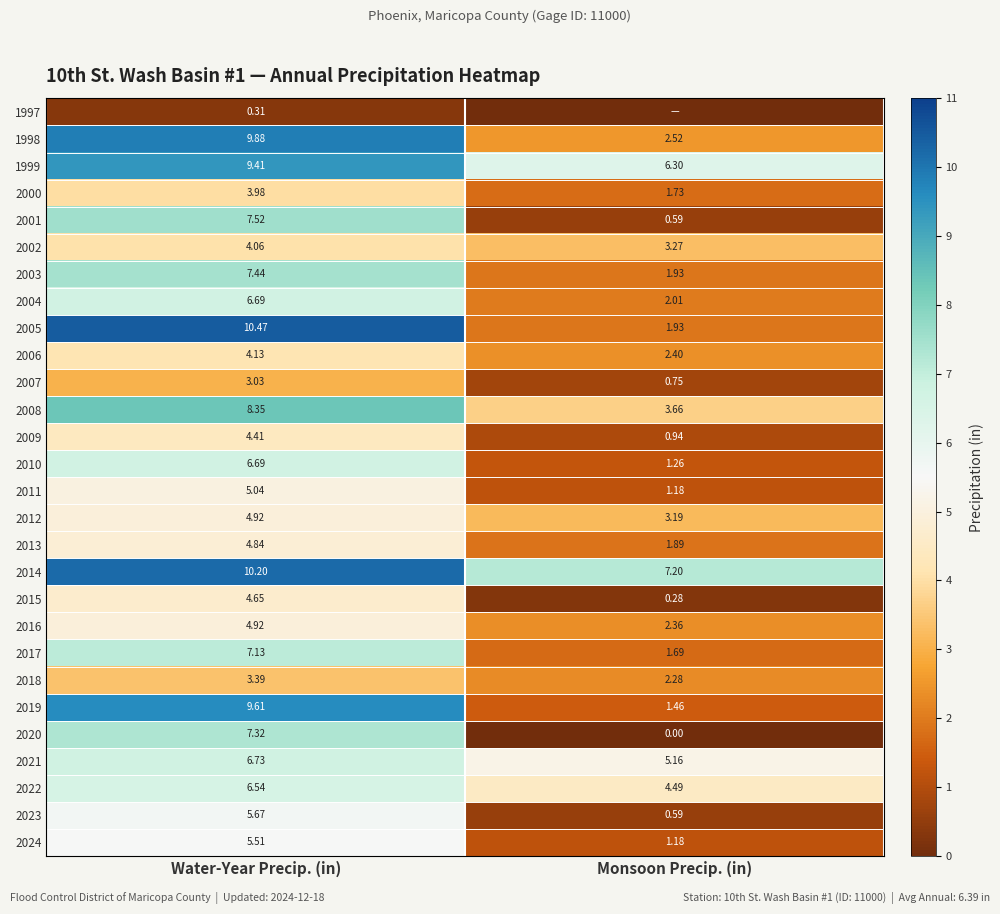

What is the average value of the 2000 series?

2.9